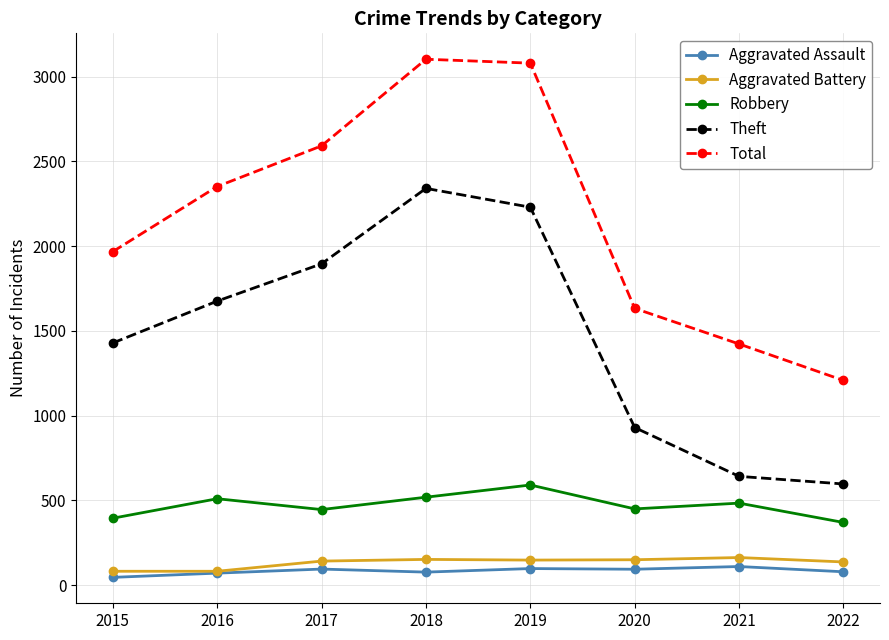

True or false: Total has more than 0 interior local peaks.

True